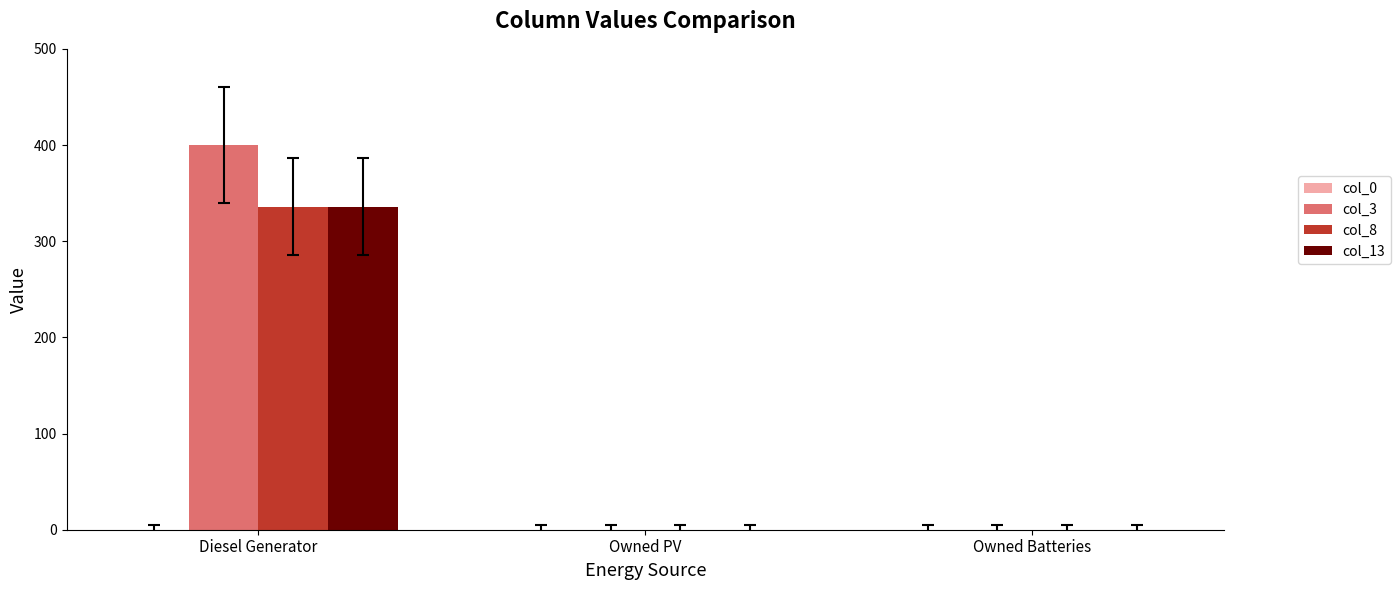

Which series has the largest total across all categories?

col_3